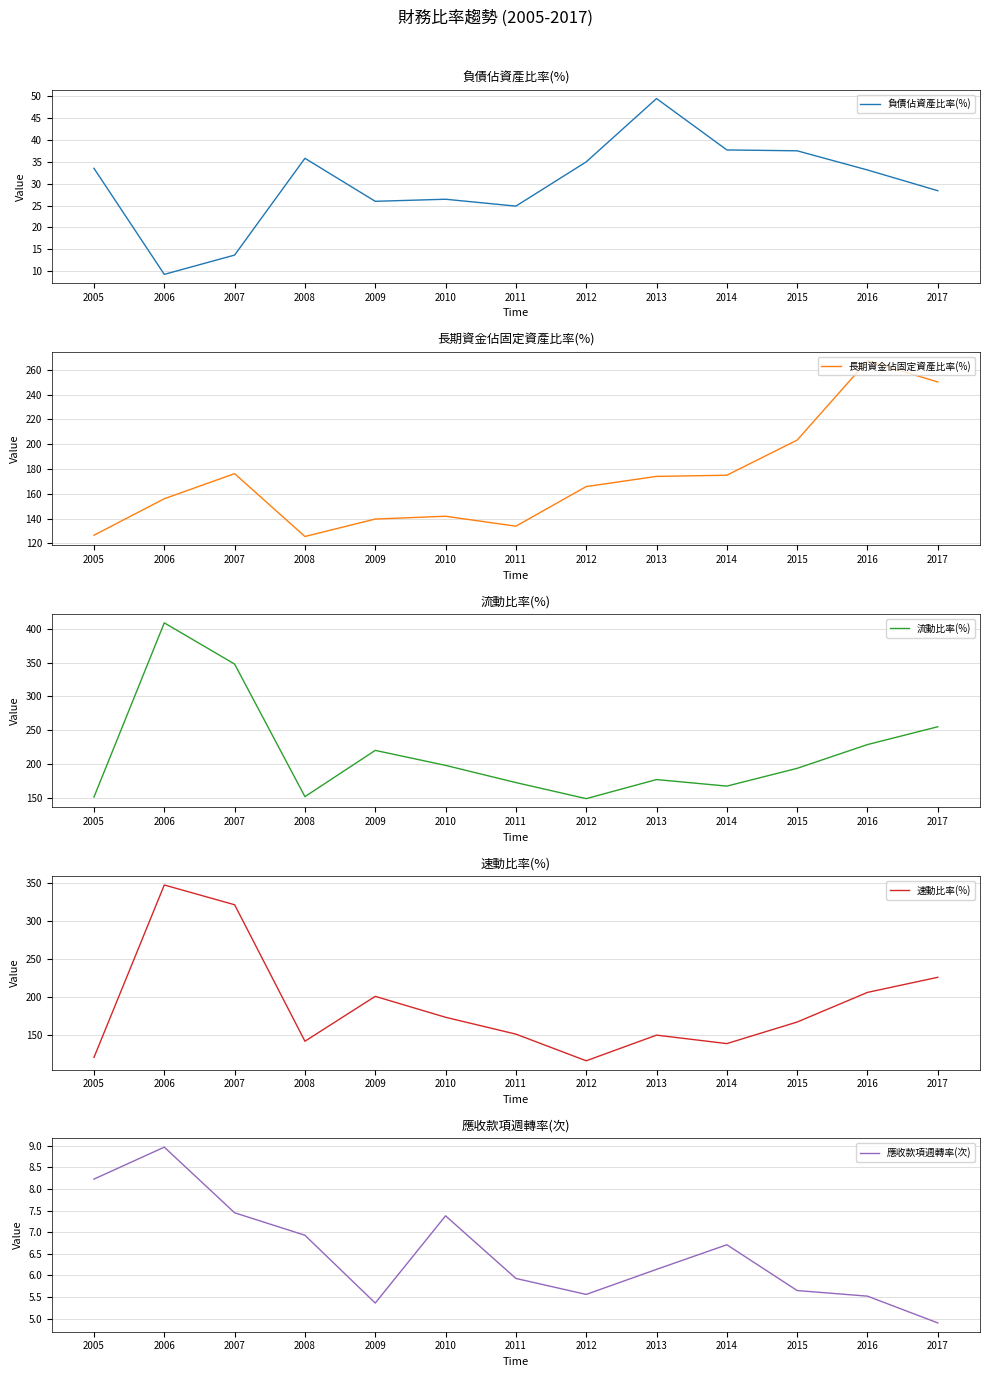

What is the value of the 負債佔資產比率(%) point at the 11th from the left?

37.5